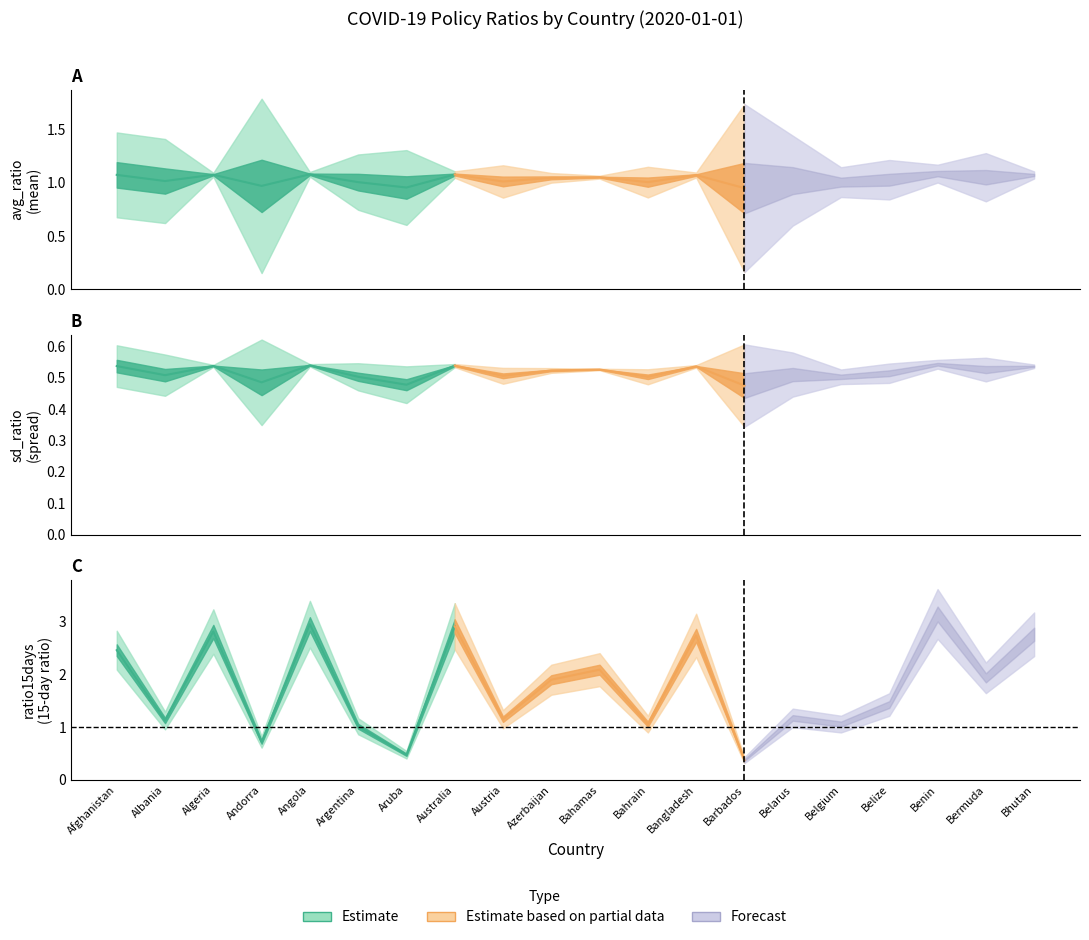

Does the chart have visible grid lines?

No